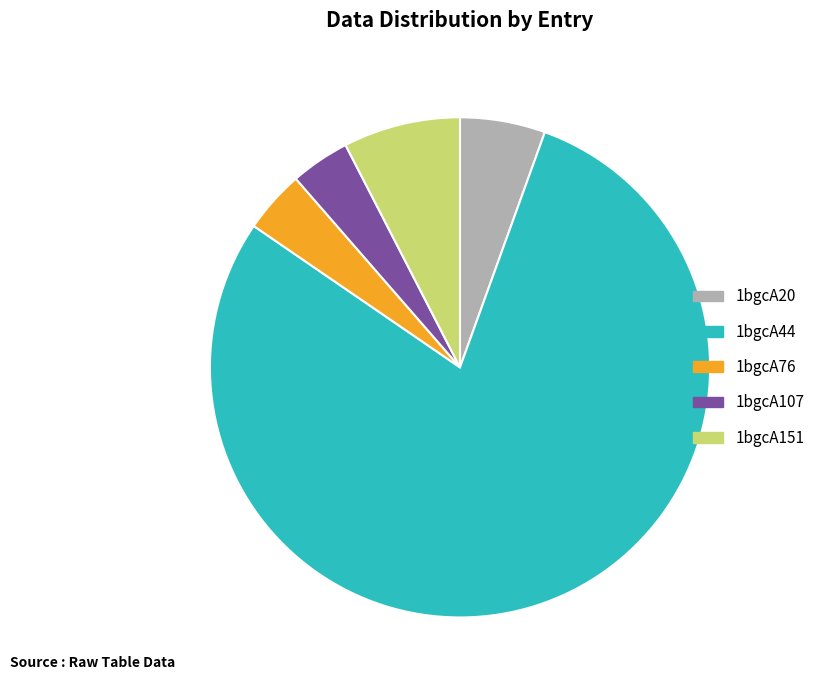

Is 1bgcA44 the majority of the pie?

Yes